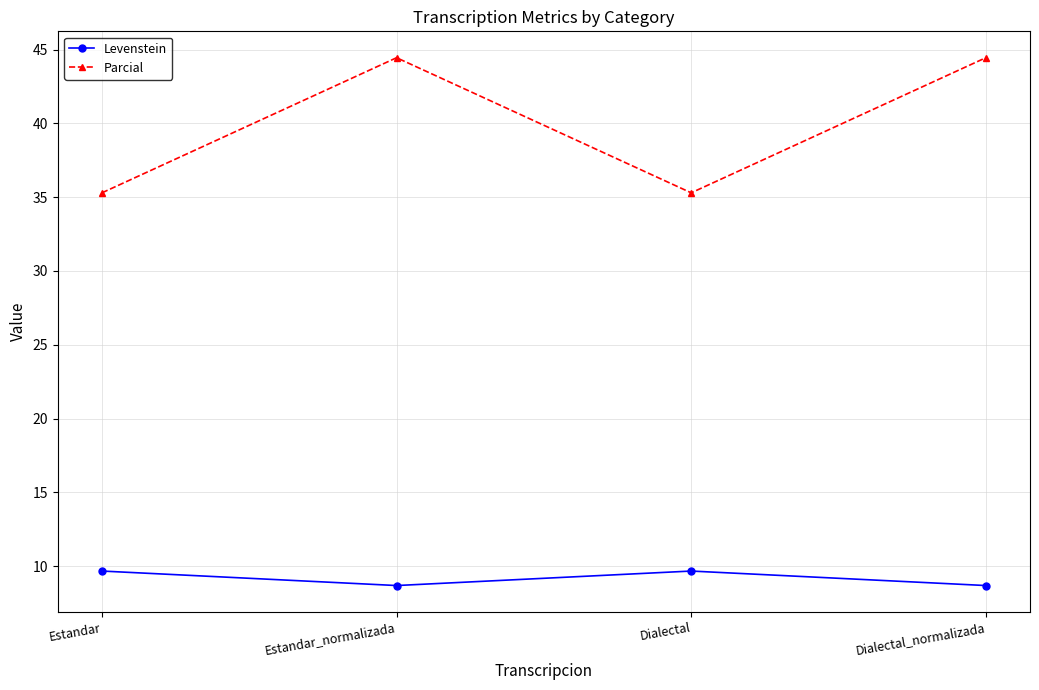

Rank the series by their maximum value, from highest to lowest.

Parcial, Levenstein